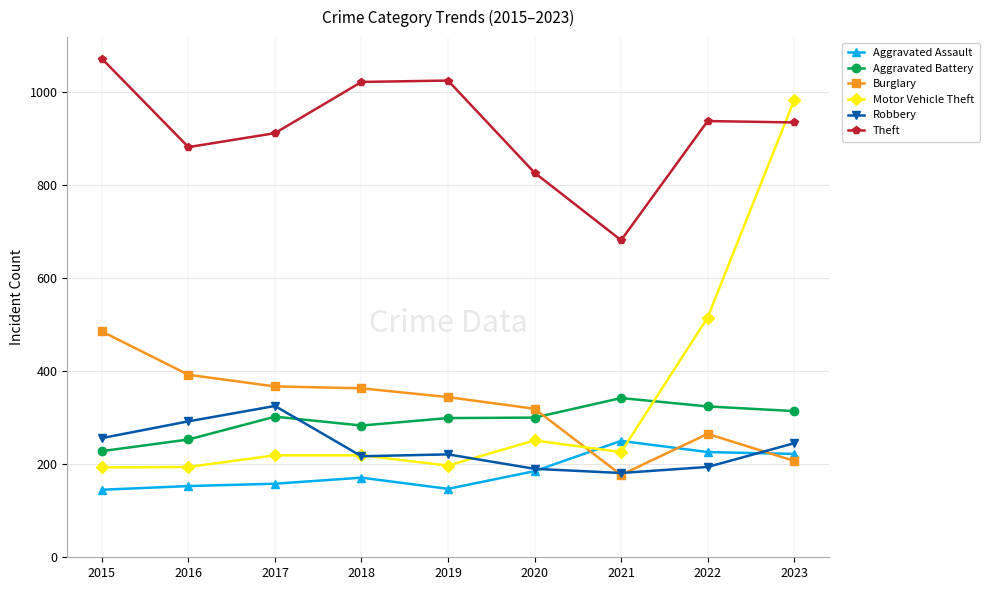

At which label does Aggravated Battery first exceed 300?

2017